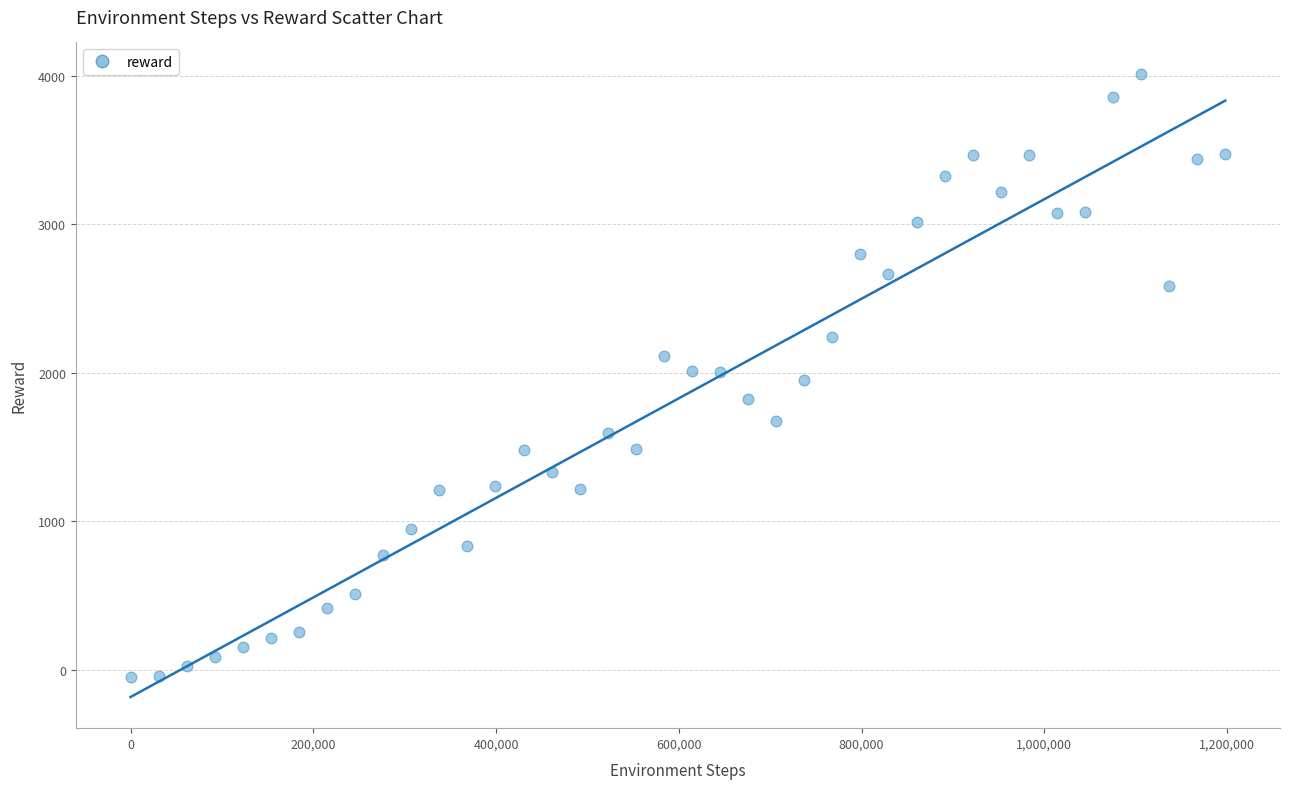

What is the range of Y values (max minus min)?

4061.5